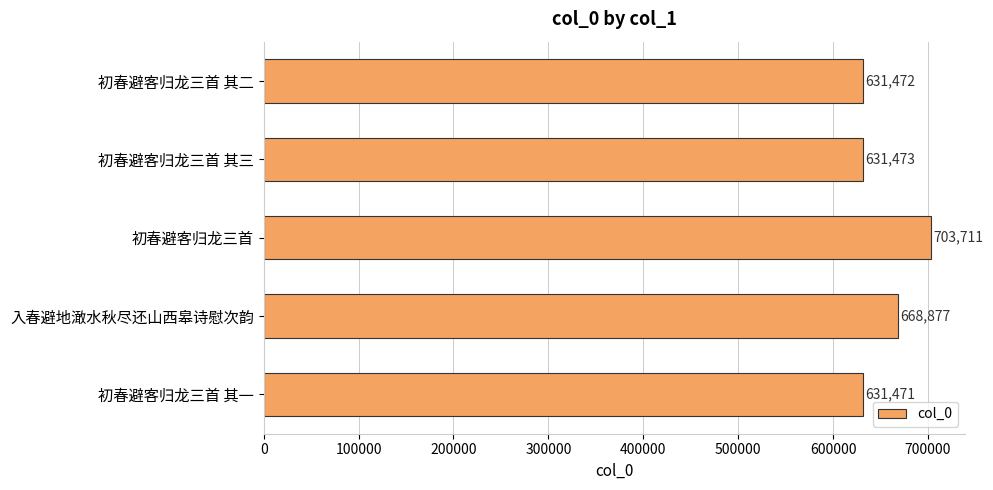

True or false: the data shows 631471 at 初春避客归龙三首 其一.

True